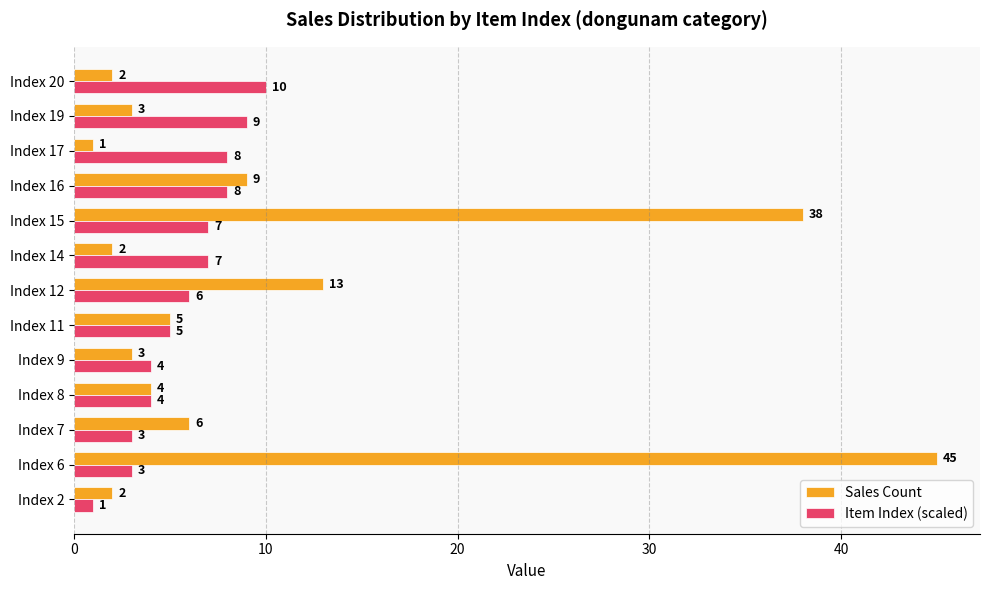

What is the sum of all Item Index (scaled) values?

75